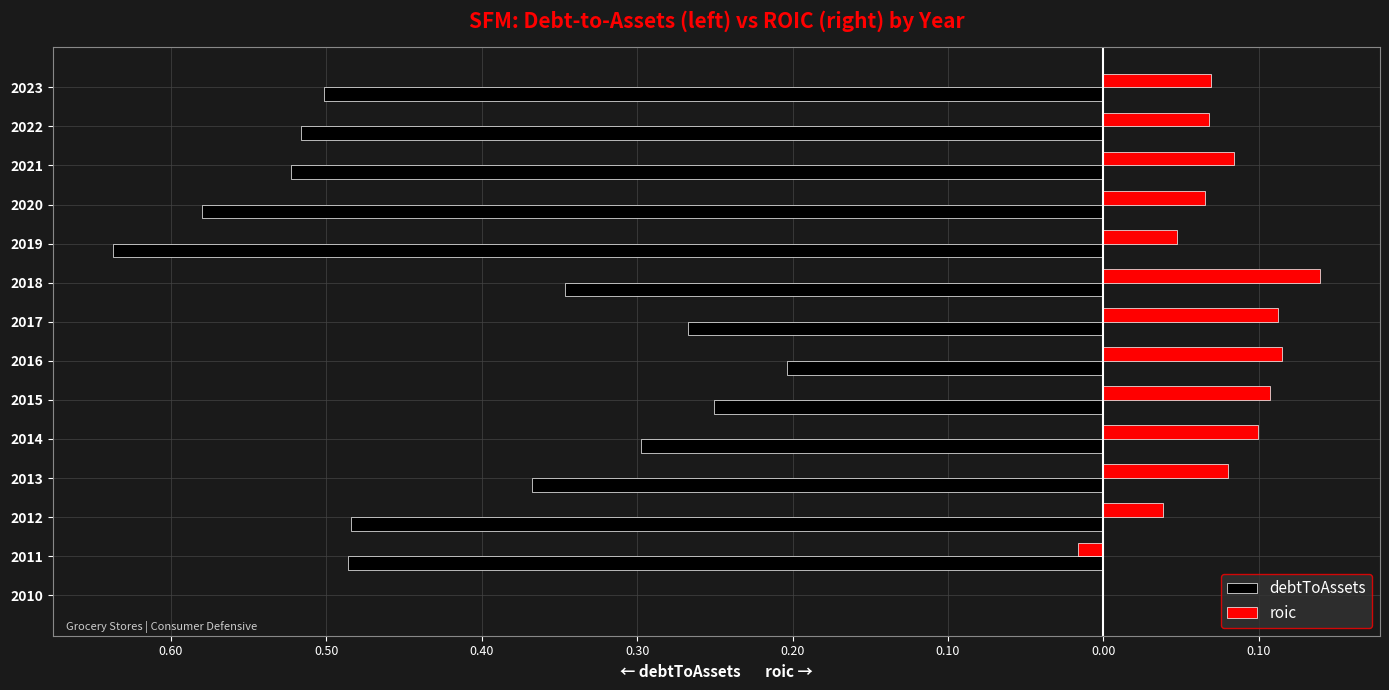

What is the difference between the maximum and minimum values in the debtToAssets series?

0.6